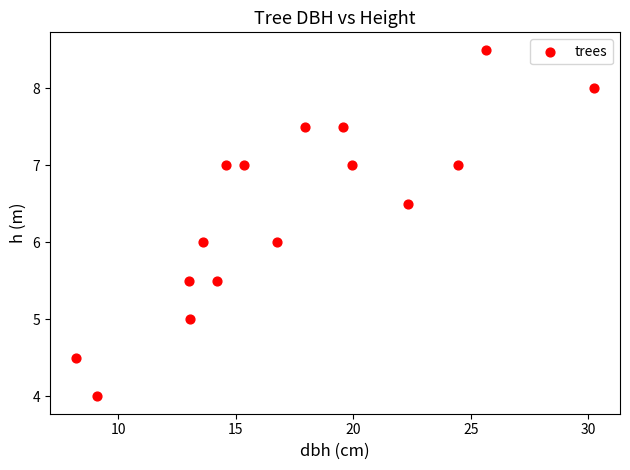

What is the range of X values (max minus min)?

22.1